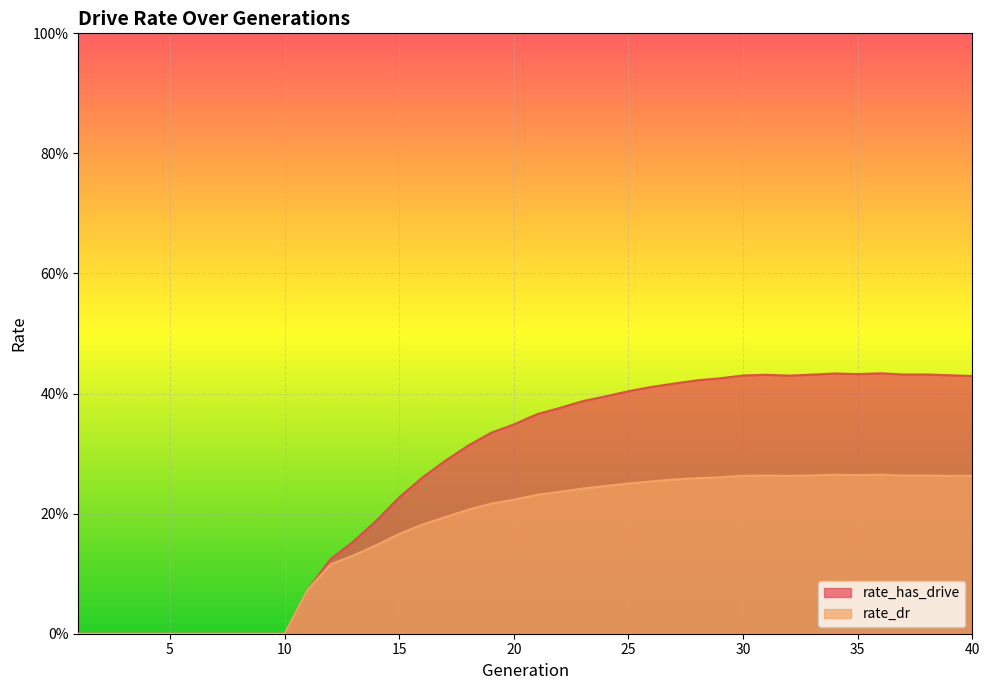

True or false: rate_has_drive and rate_dr intersect in this chart.

False